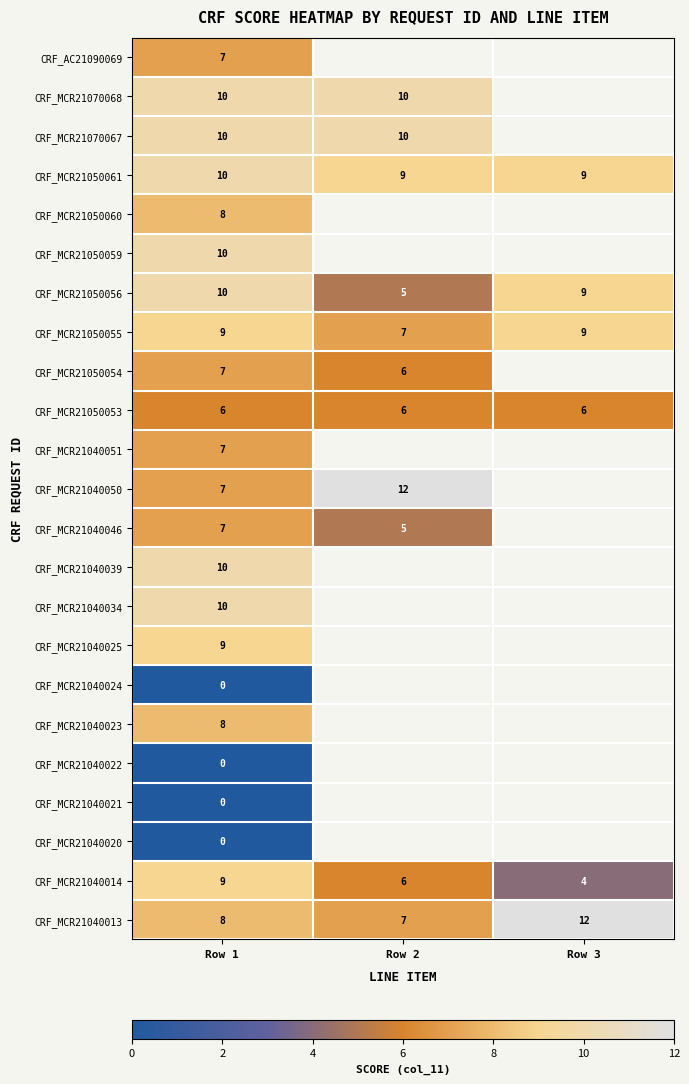

Rank the categories by CRF_MCR21040013 value from lowest to highest.

Row 2, Row 1, Row 3